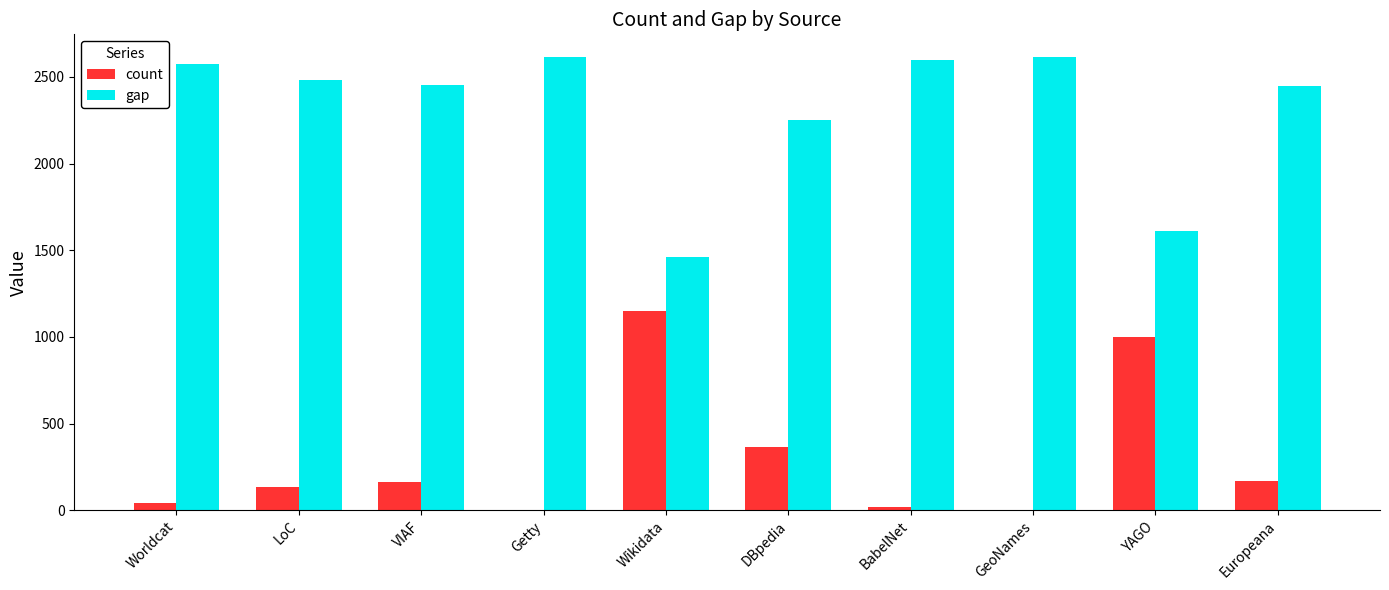

What is the greatest value displayed?

2615